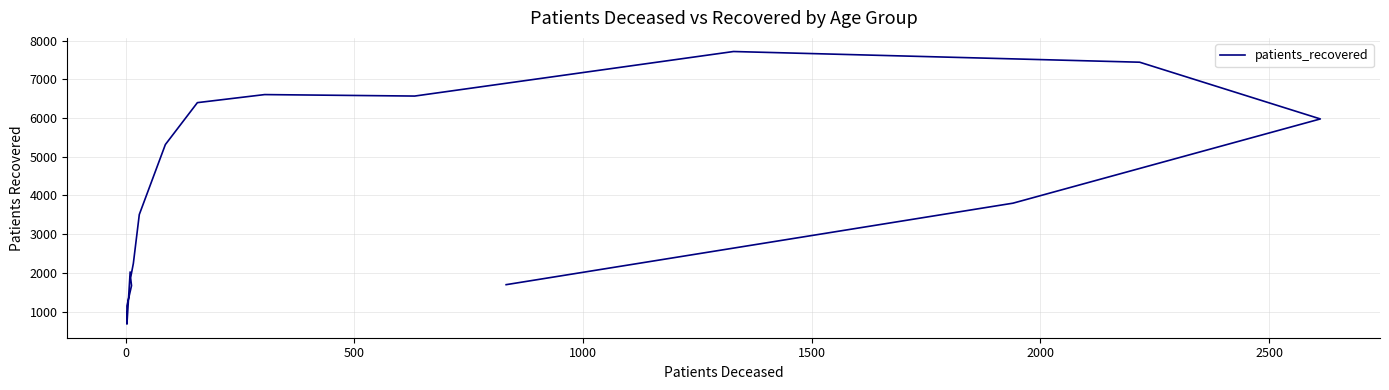

What is the label of the 6th point from the left?

2000